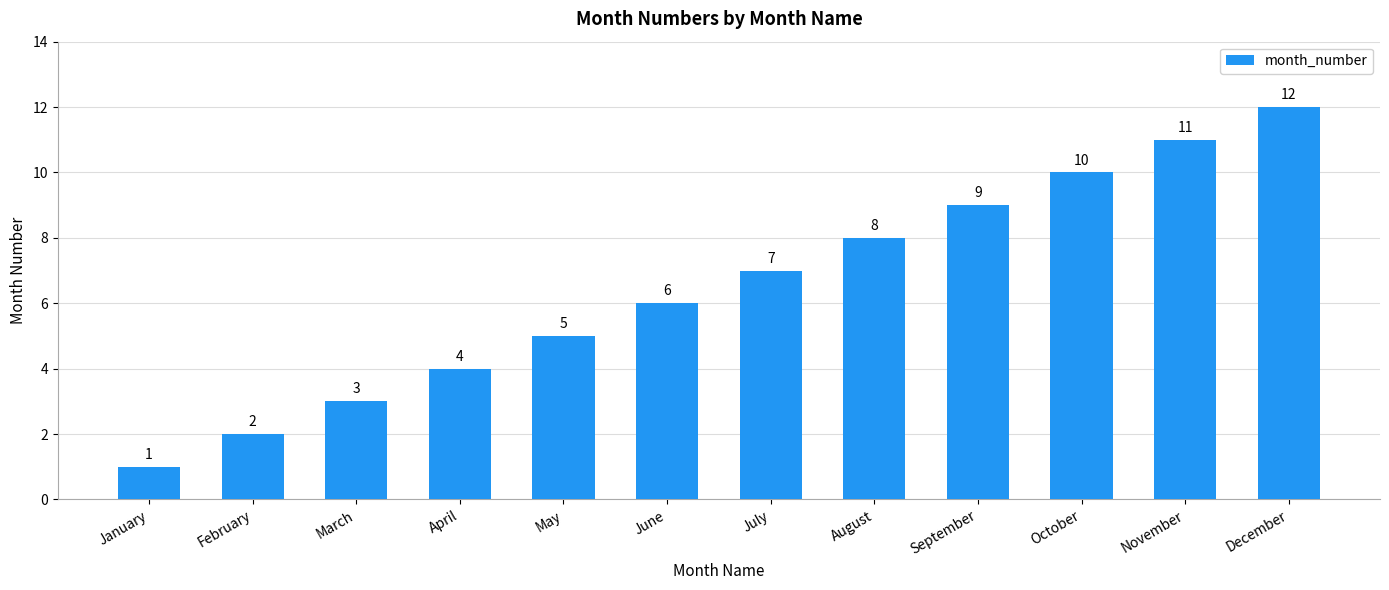

The chart shows a value of 1 at January. True or false?

True